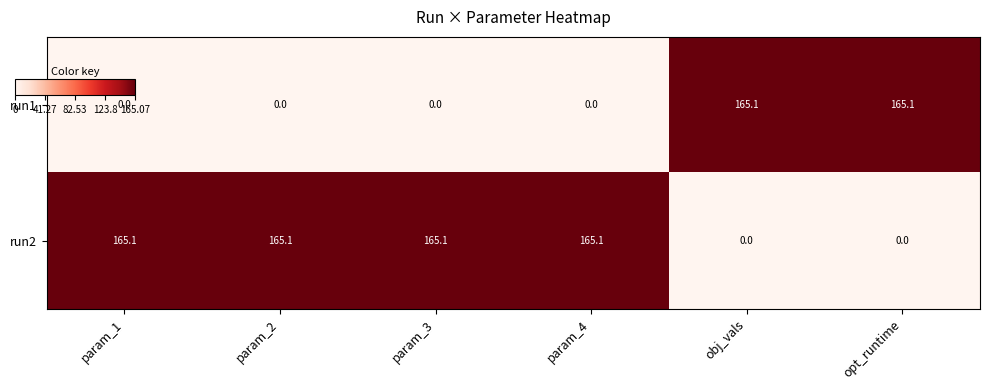

What is the spread (max minus min) of values at param_1?

165.1